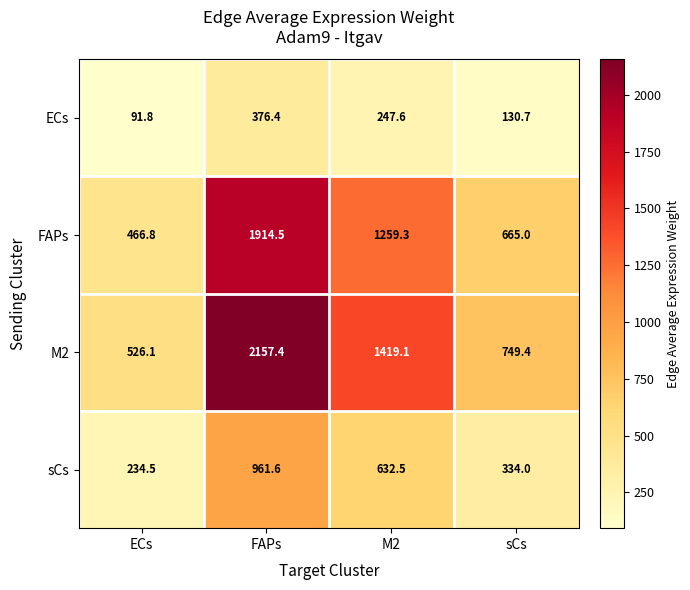

What is the minimum value for M2?

526.1